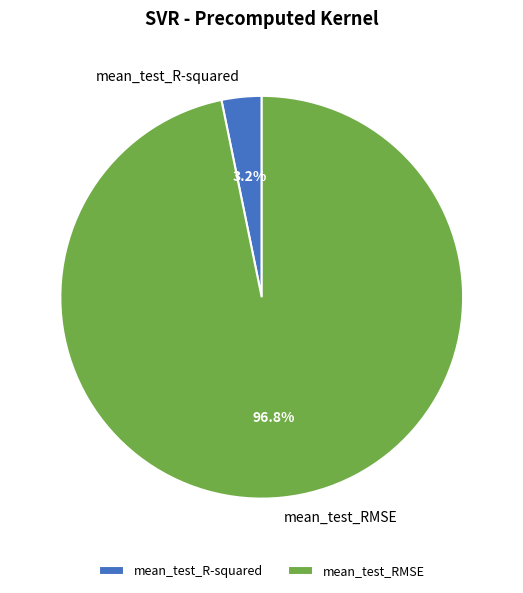

Is it true that mean_test_R-squared is 3% of the pie?

True